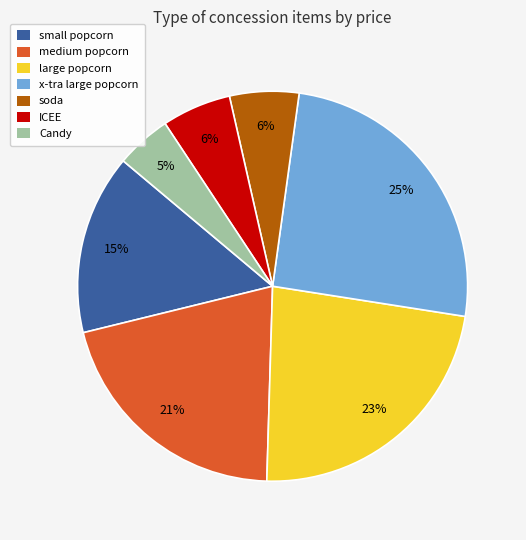

How many segments does this pie chart have?

7